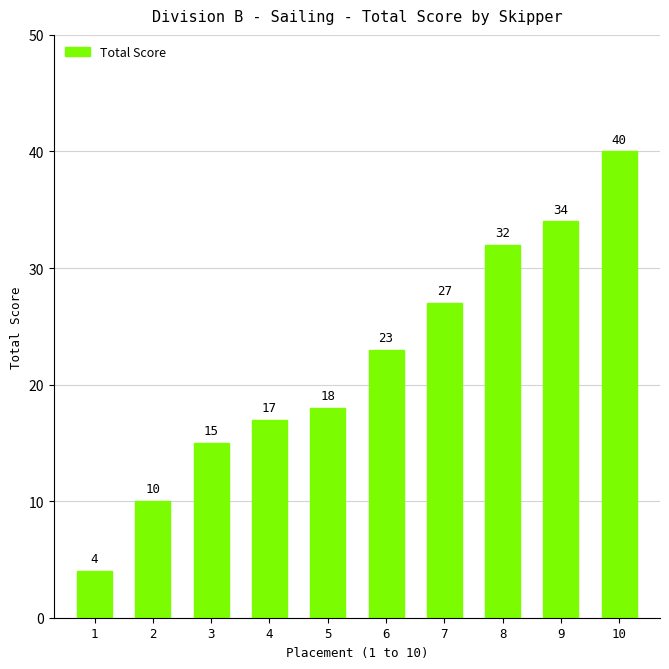

How many bars are there in total?

10